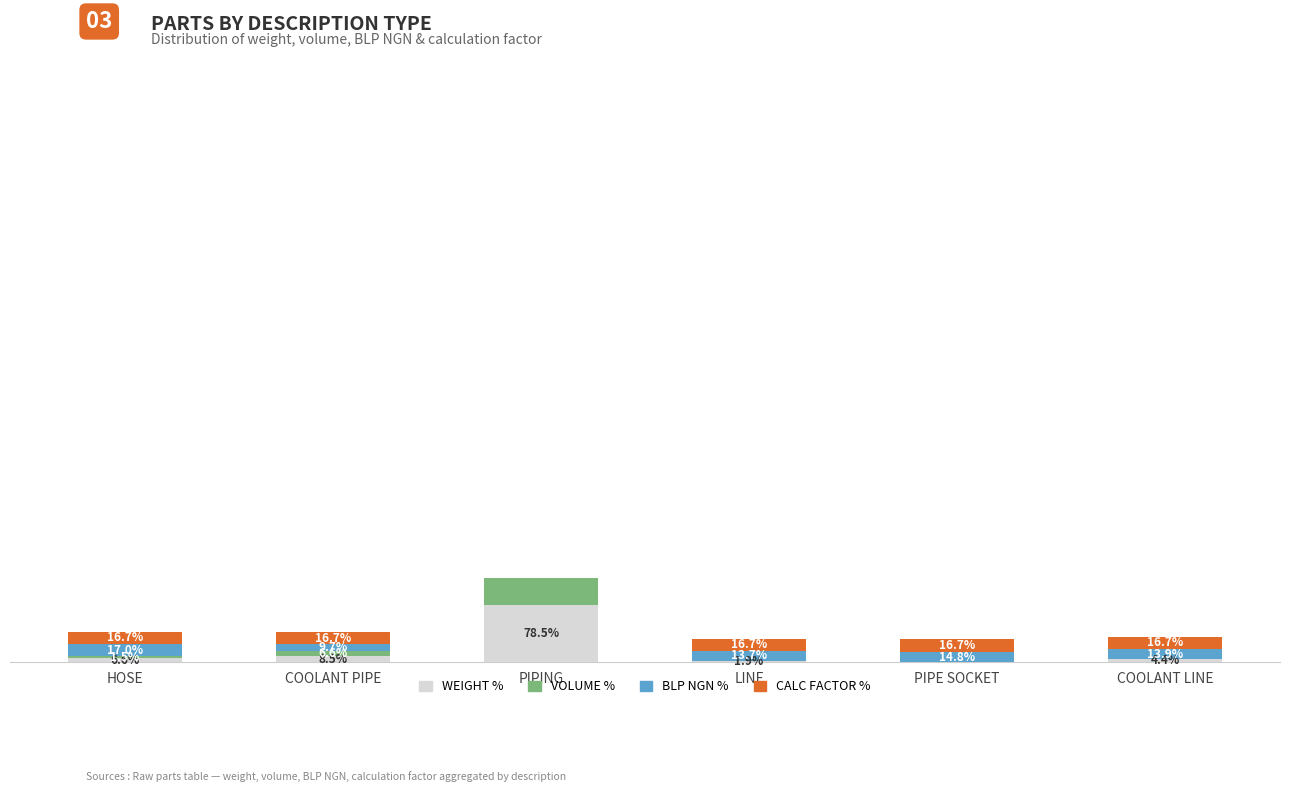

Reading left to right, transcribe all the data shown in this chart.

WEIGHT %: 6.6	8.5	78.5	1.9	0.0	4.4
VOLUME %: 1.5	6.6	91.6	0.3	0.0	0.0
BLP NGN %: 17.0	9.7	30.8	13.7	14.8	13.9
CALC FACTOR %: 16.7	16.7	16.7	16.7	16.7	16.7